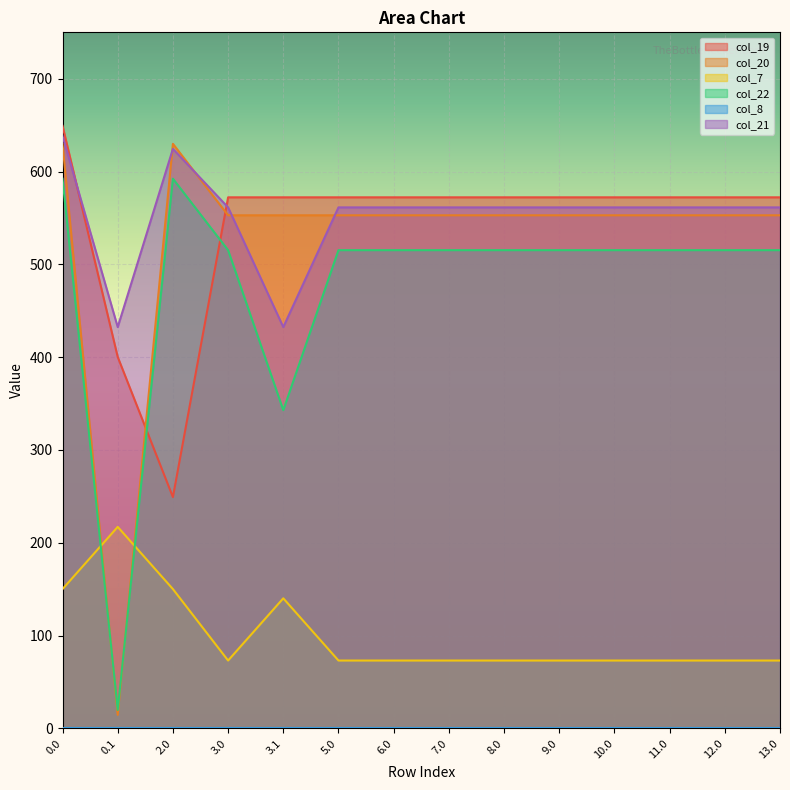

In col_21, how many points are lower than both neighbors (excluding endpoints)?

3